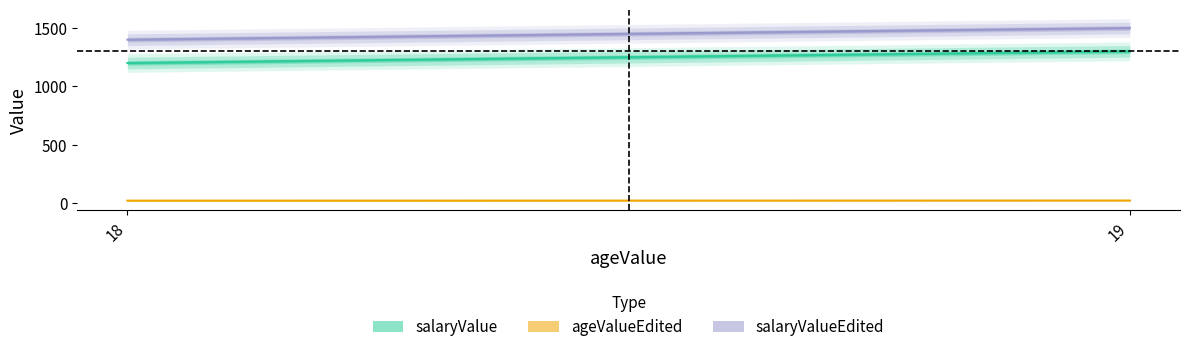

What is the difference between the maximum and minimum values in the ageValueEdited series?

1